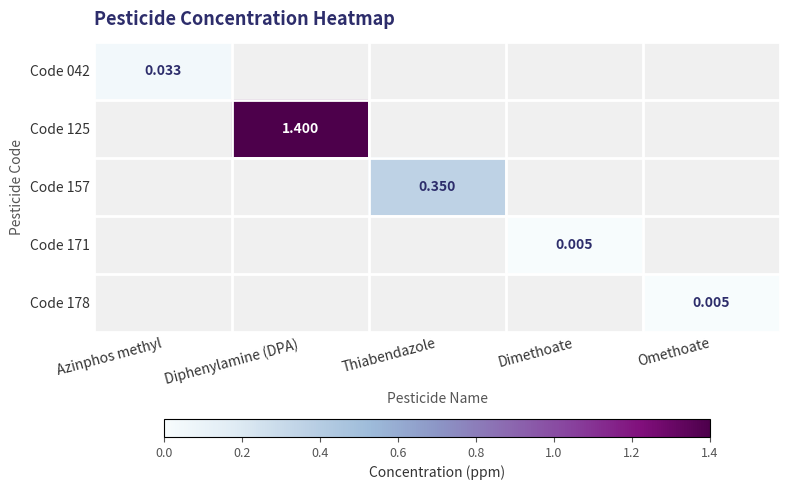

Is the value of Code 171 at Omethoate greater than the value of Code 042 at Diphenylamine (DPA)?

No